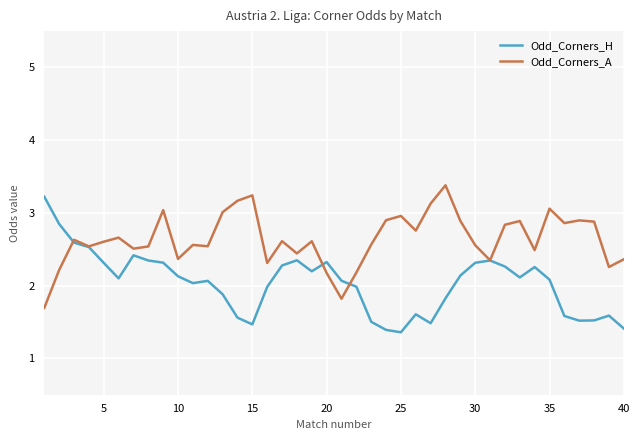

List the series in order of their peak value, lowest first.

Odd_Corners_H, Odd_Corners_A